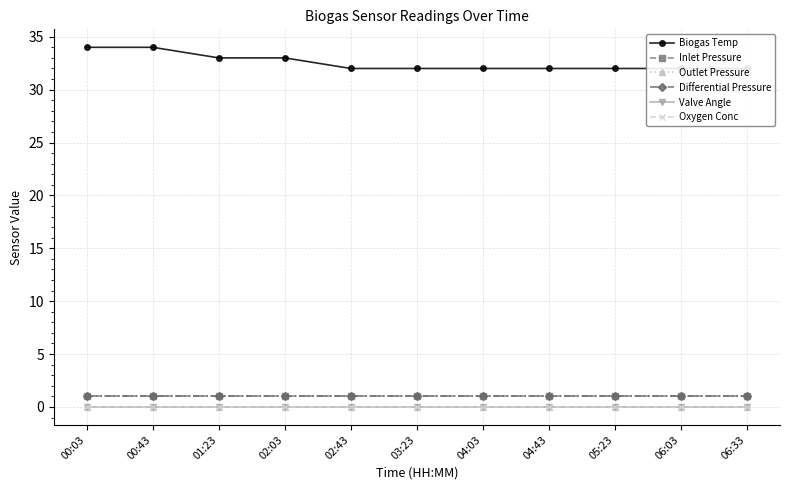

True or false: Biogas Temp and Outlet Pressure intersect in this chart.

False